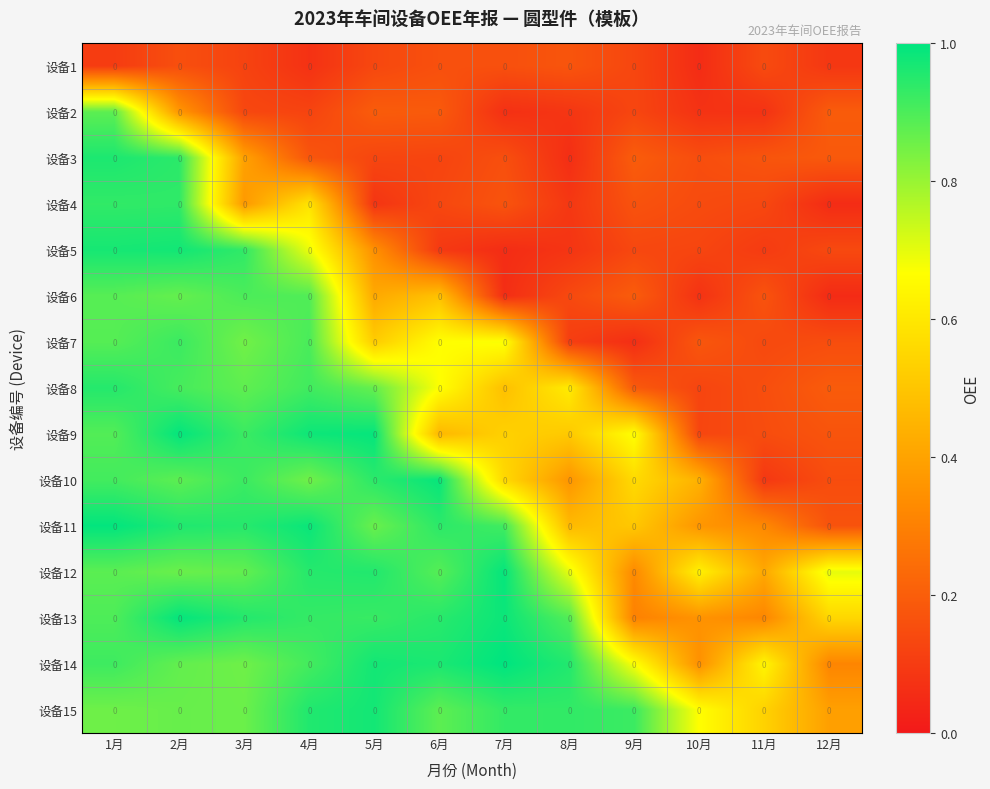

What is the spread (max minus min) of values at 11月?

0.6